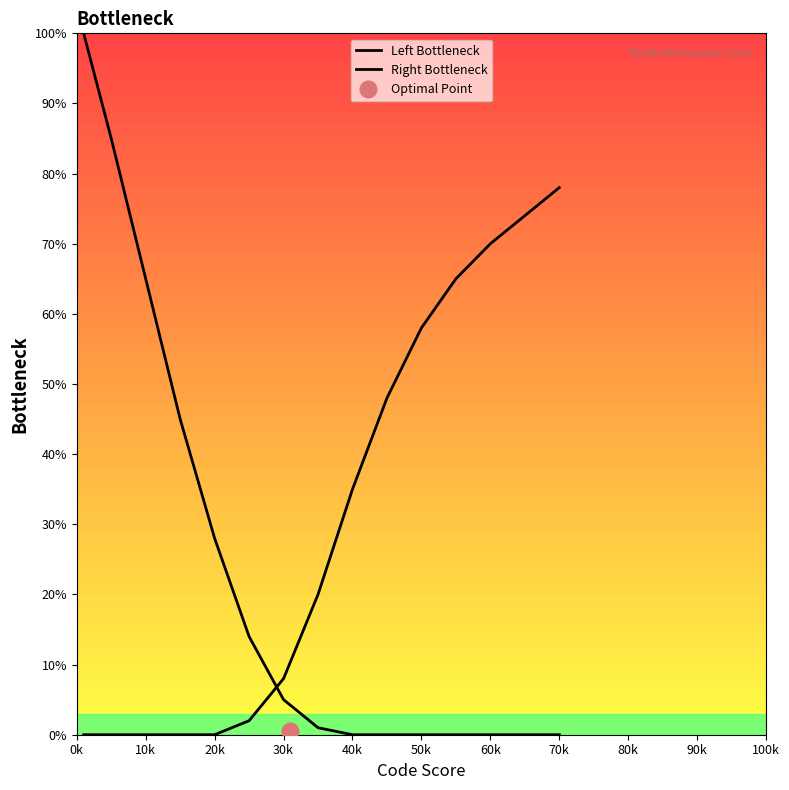

What are all the series names shown in the legend?

Left Bottleneck, Right Bottleneck